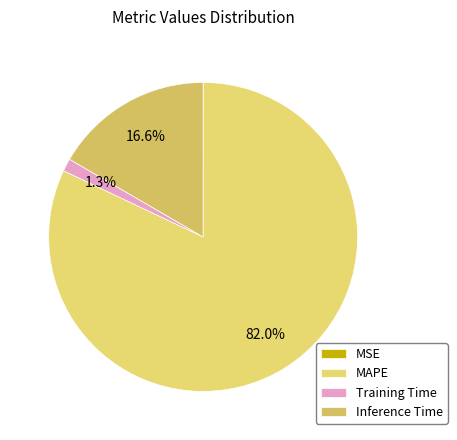

True or false: MAPE accounts for 82% of the total.

True